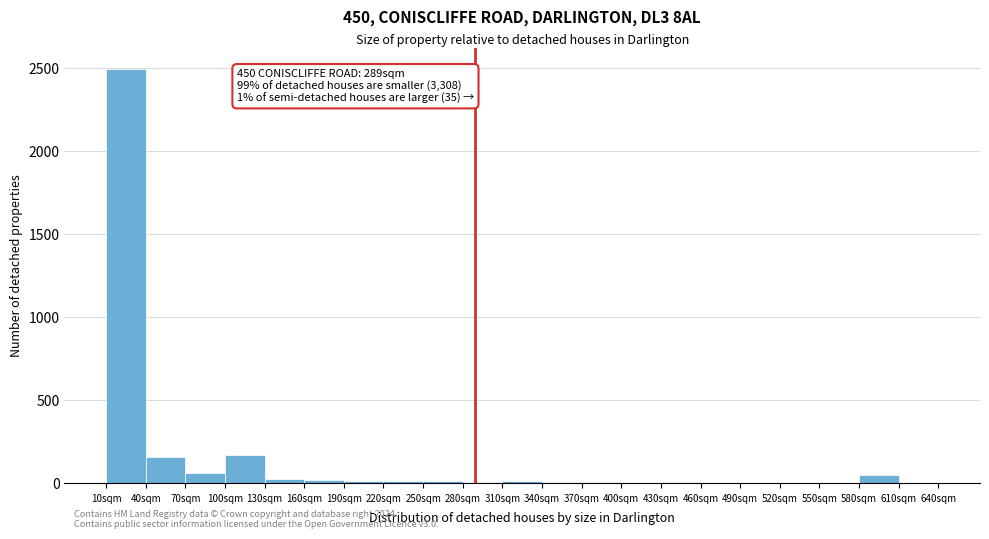

Over which range of the x-axis is the bar tallest?

10 to 40